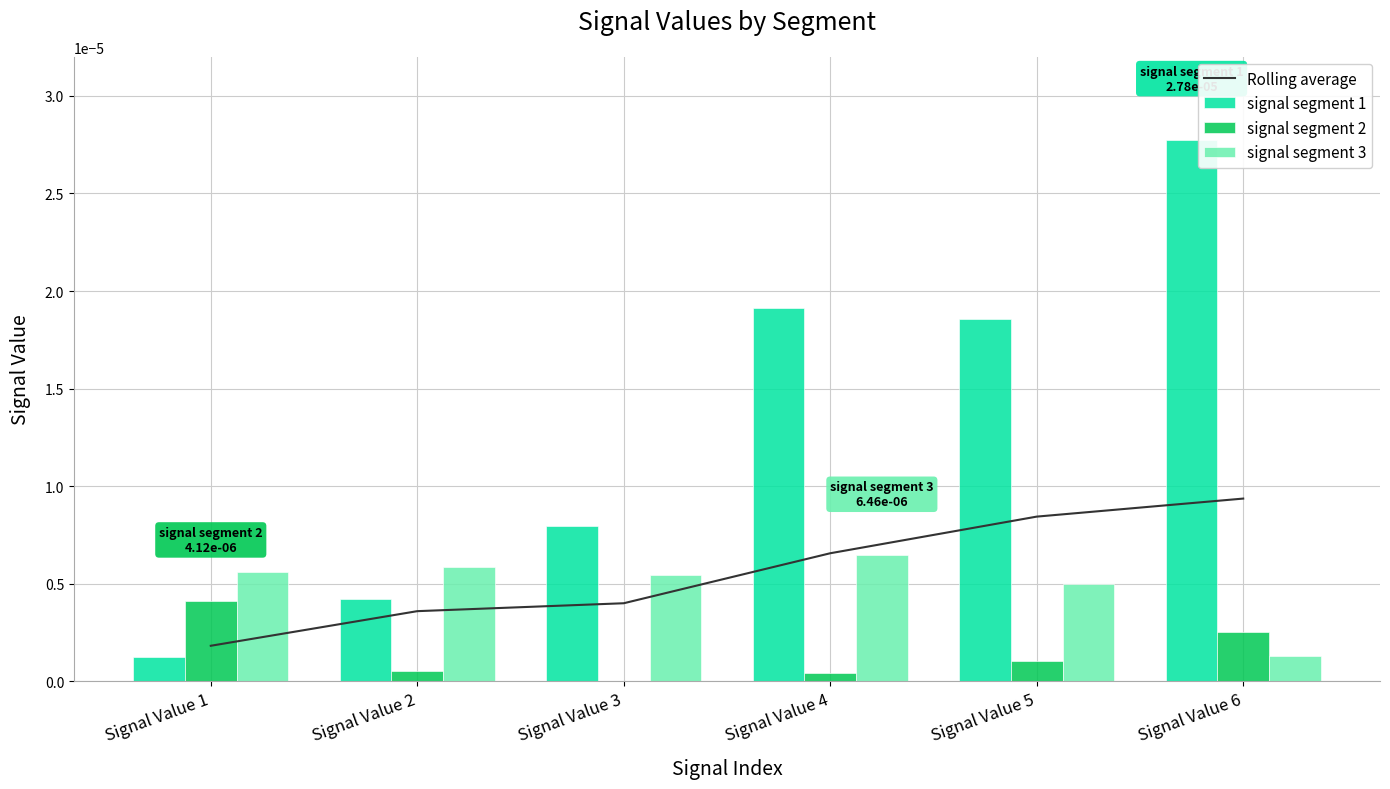

Is it true that signal segment 3 equals 0.0 at Signal Value 1?

True